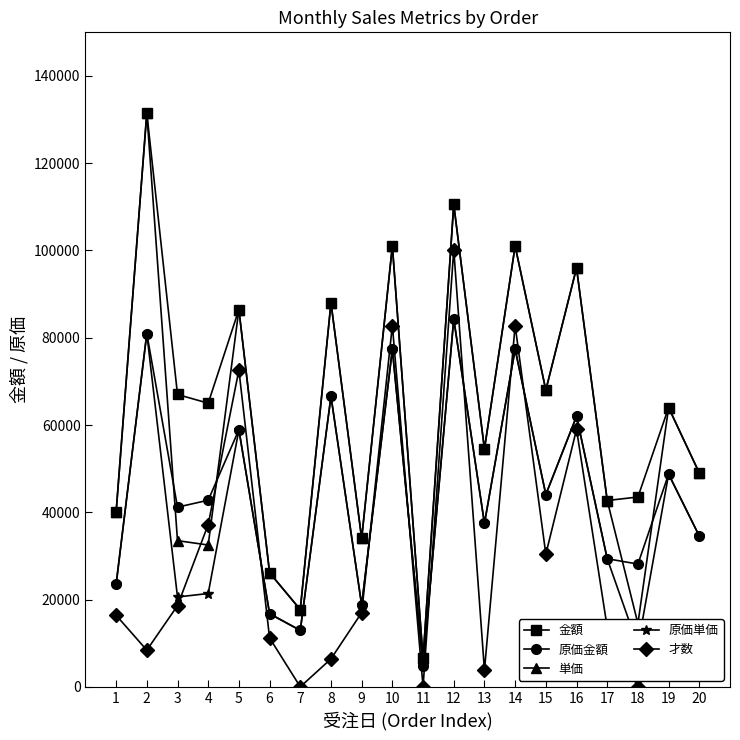

Which series changed the most between 14 and 19?

才数